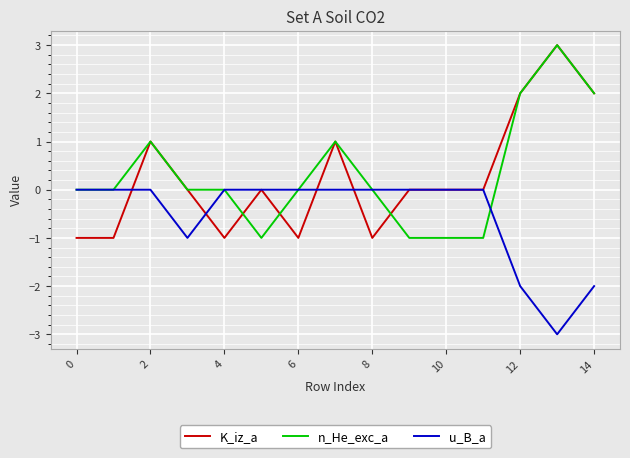

Does the chart display data point markers on the line(s)?

No